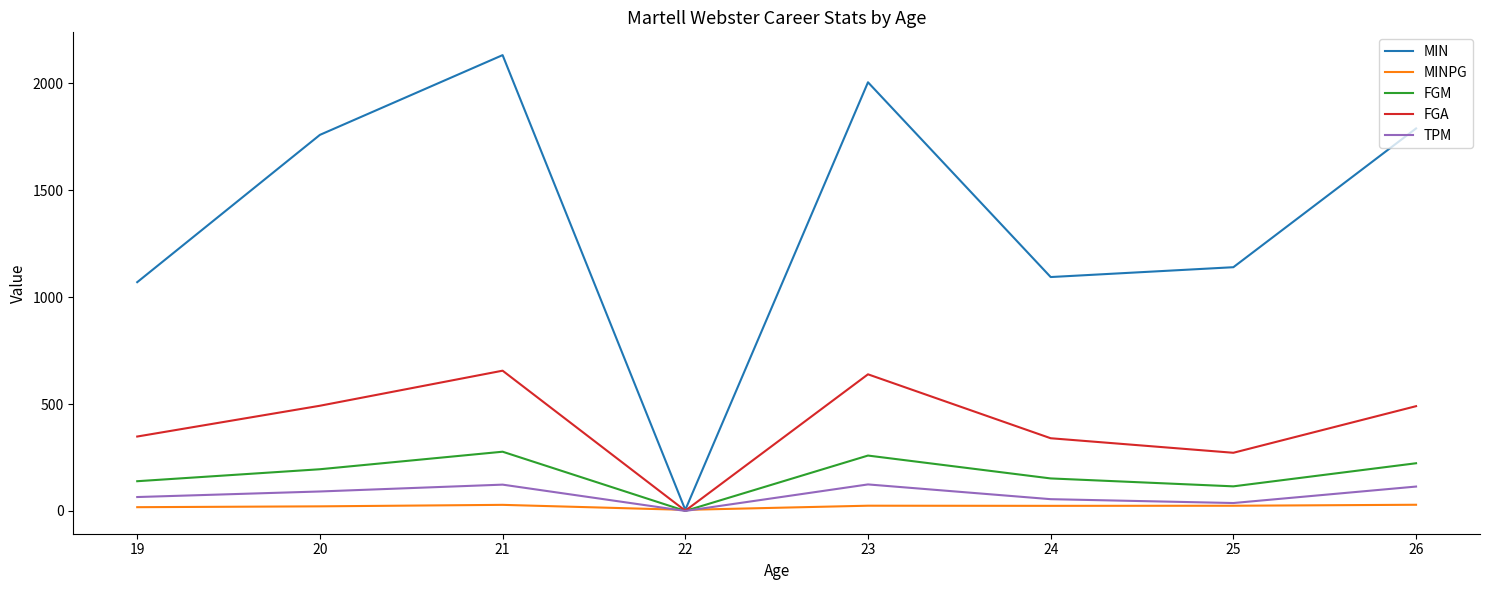

The FGA series shows 65.7 at 25. True or false?

False